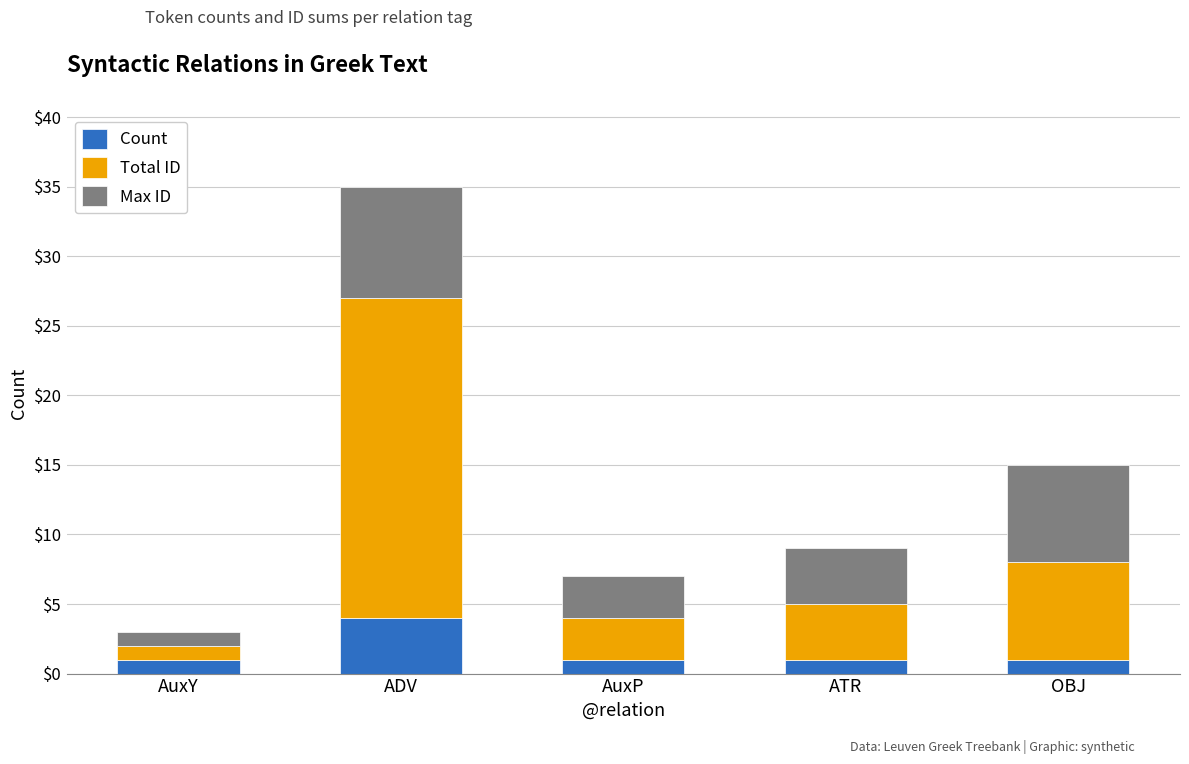

The Count series shows 1 at ATR. True or false?

True